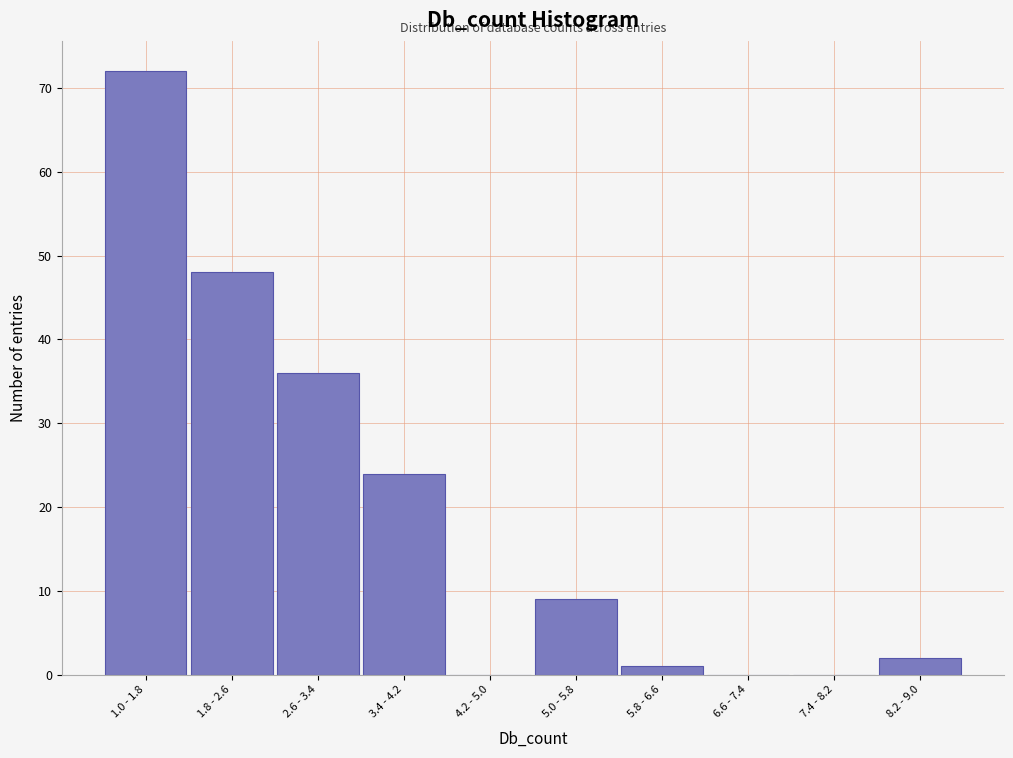

Reading left to right, transcribe all the data shown in this chart.

1.0 - 1.8=72	1.8 - 2.6=48	2.6 - 3.4=36	3.4 - 4.2=24	4.2 - 5.0=0	5.0 - 5.8=9	5.8 - 6.6=1	6.6 - 7.4=0	7.4 - 8.2=0	8.2 - 9.0=2